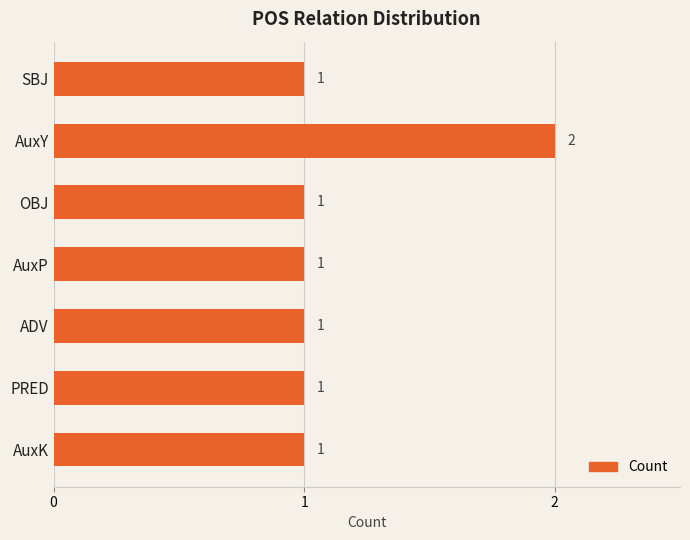

What is the sum of all values?

8